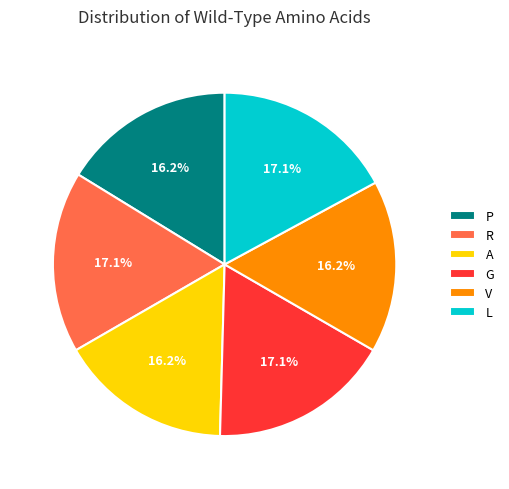

To the nearest percent, what is the combined percentage of P and L?

33%